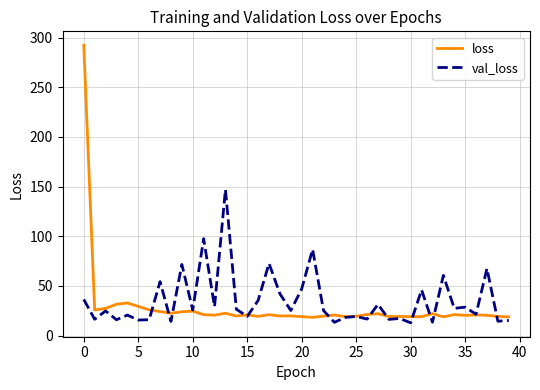

Which series has the largest range (max minus min)?

loss